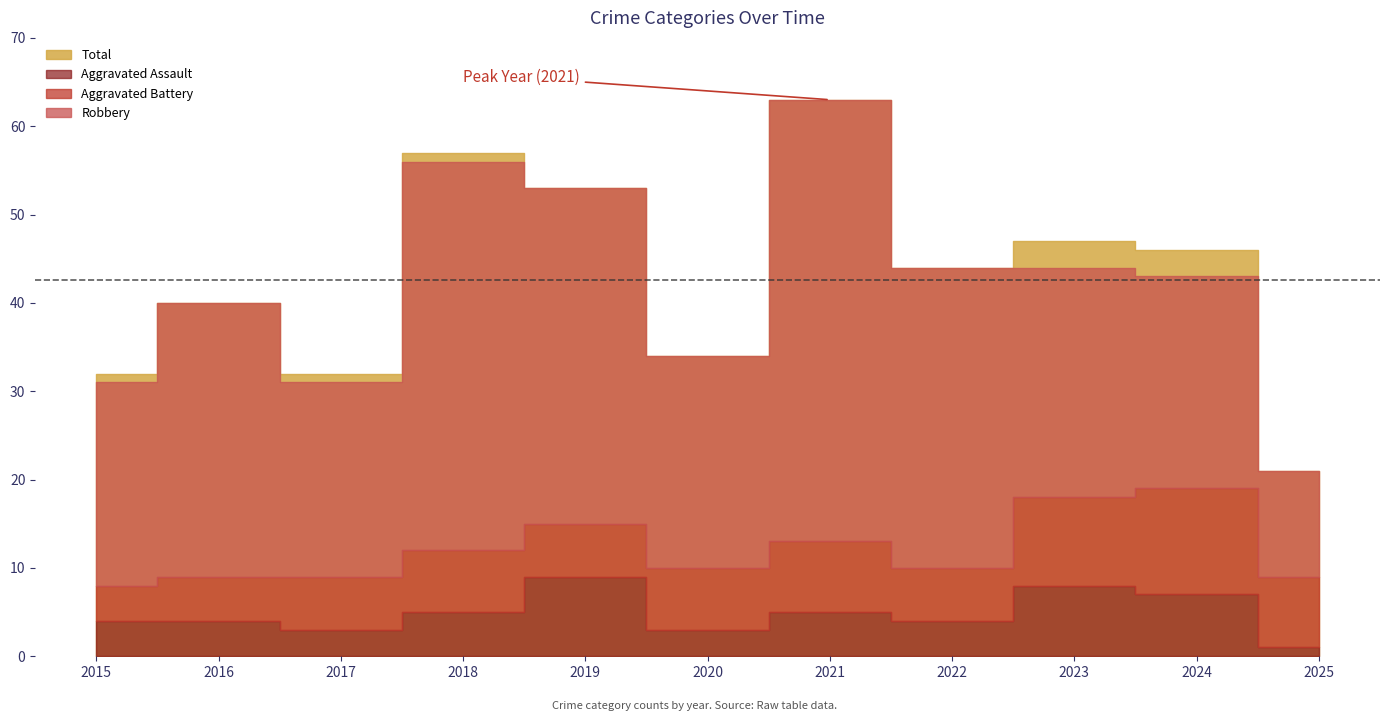

True or false: Robbery and Total cross at least once.

False